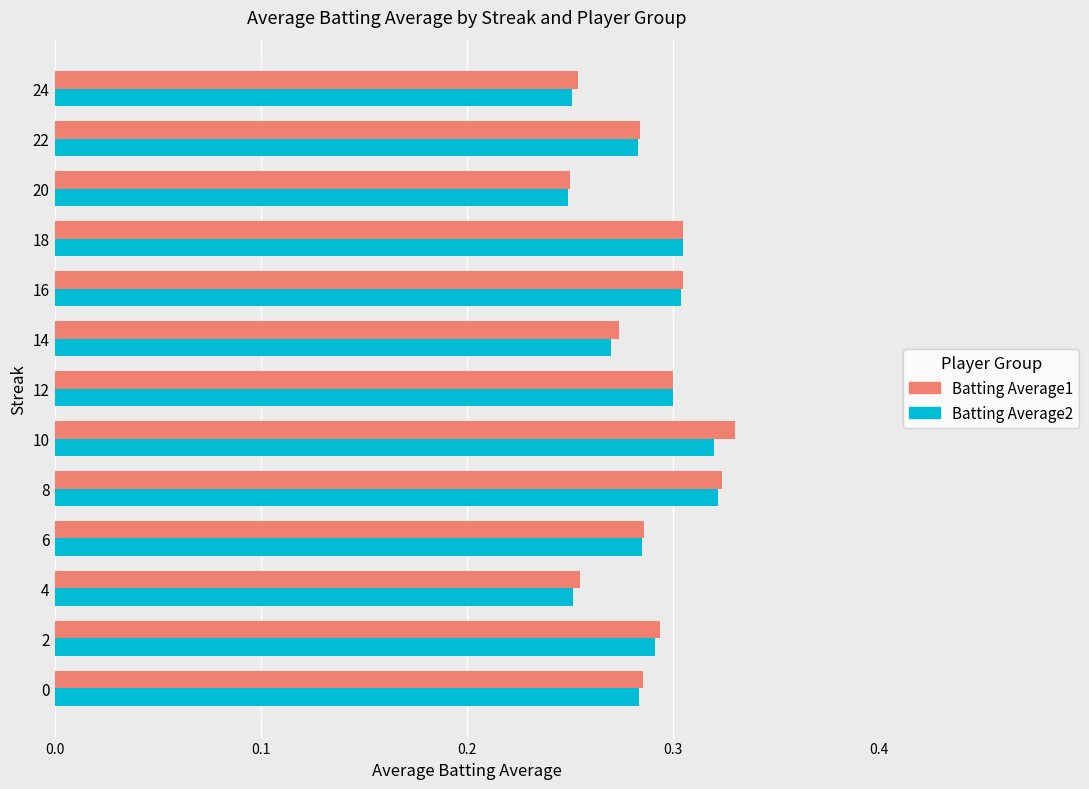

What is the sum of all Batting Average1 values?

3.7